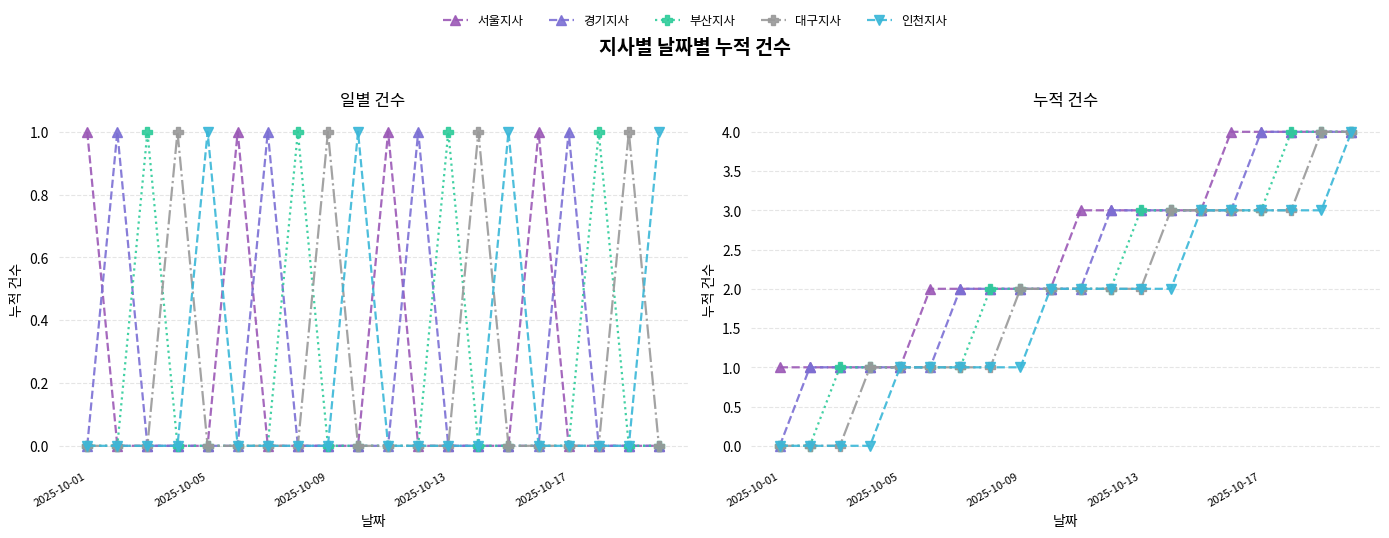

Does the chart have visible grid lines?

Yes